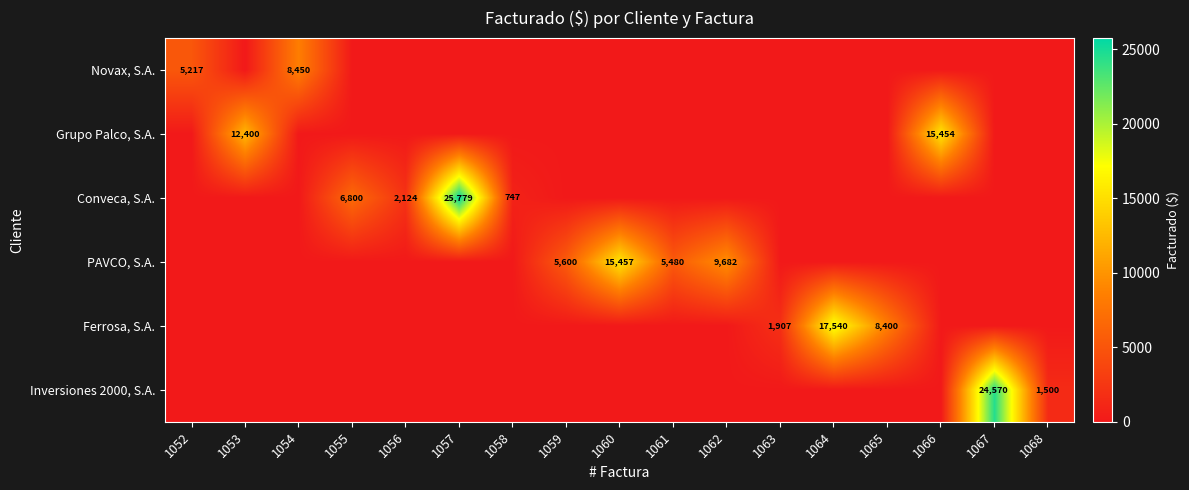

The value of Inversiones 2000, S.A. at 1068 is 1500. True or false?

True